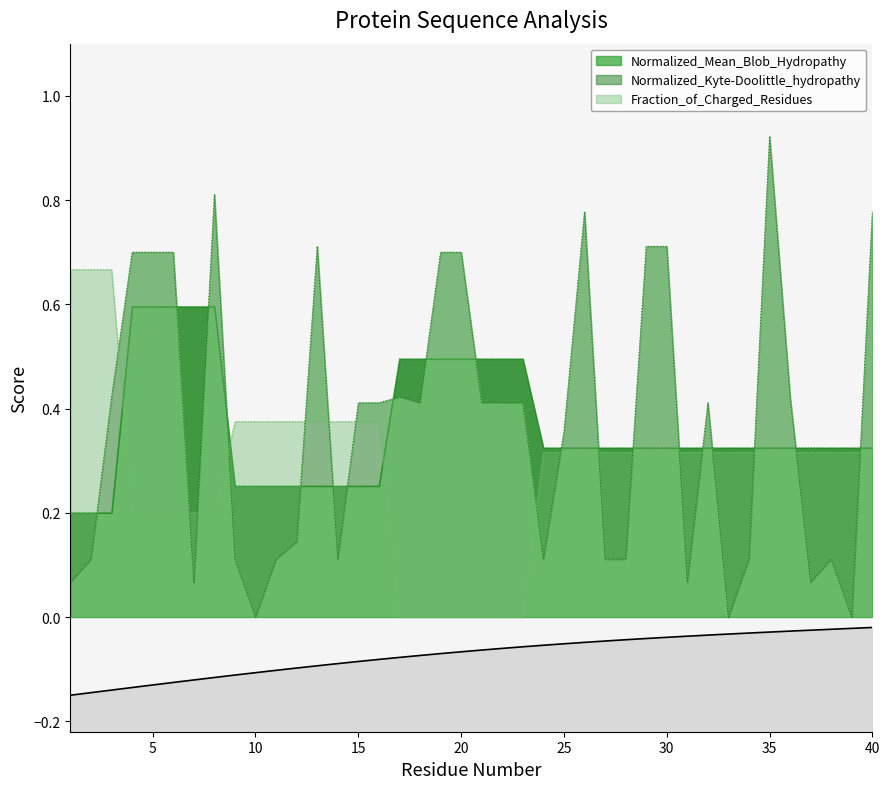

True or false: Fraction_of_Charged_Residues has more than 1 points higher than both neighbors.

False